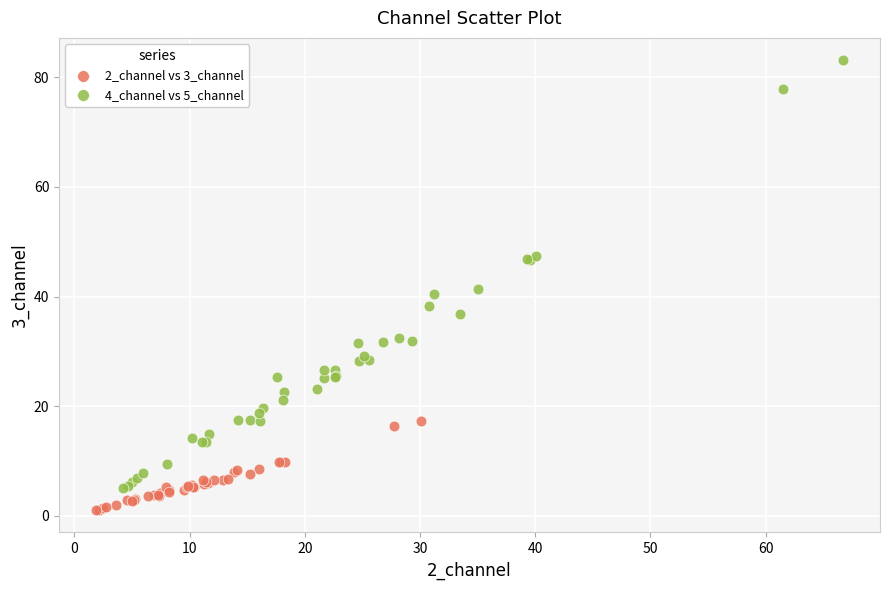

Which series reaches the maximum Y coordinate?

4_channel vs 5_channel